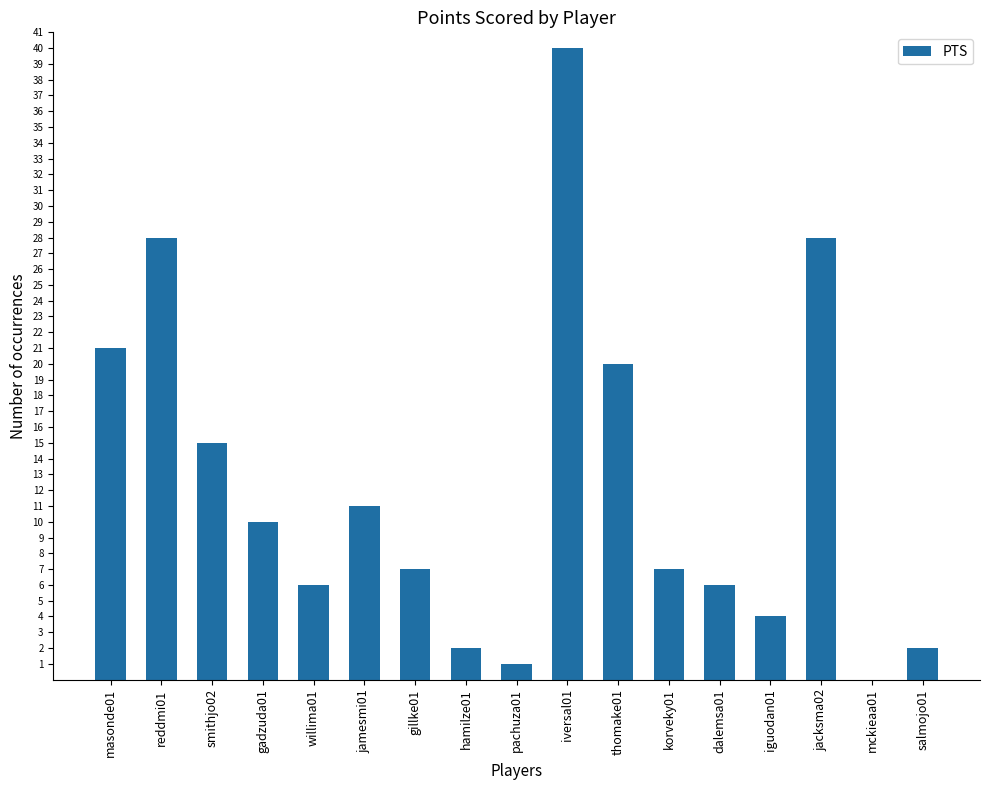

Are the bars grouped side by side (vs. stacked)?

No